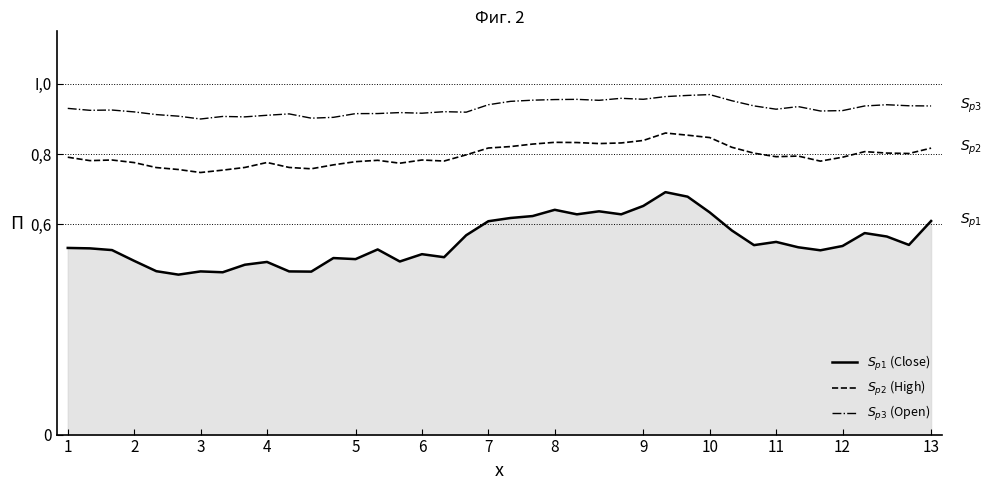

True or false: $S_{p3}$ (Open) and $S_{p1}$ (Close) intersect in this chart.

False